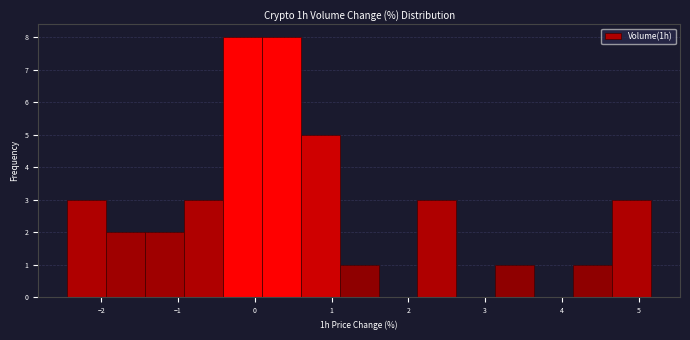

Reading left to right, list every bar in this chart as the range it spans on the x-axis followed by its height. Neither the bar edges nor the heights are printed on the chart, so give them approximately, as read against the axes.

-2.4 to -1.9: 3
-1.9 to -1.4: 2
-1.4 to -0.9: 2
-0.9 to -0.4: 3
-0.4 to 0.1: 8
0.1 to 0.6: 8
0.6 to 1.1: 5
1.1 to 1.6: 1
1.6 to 2.1: 0
2.1 to 2.6: 3
2.6 to 3.1: 0
3.1 to 3.6: 1
3.6 to 4.1: 0
4.1 to 4.7: 1
4.7 to 5.2: 3